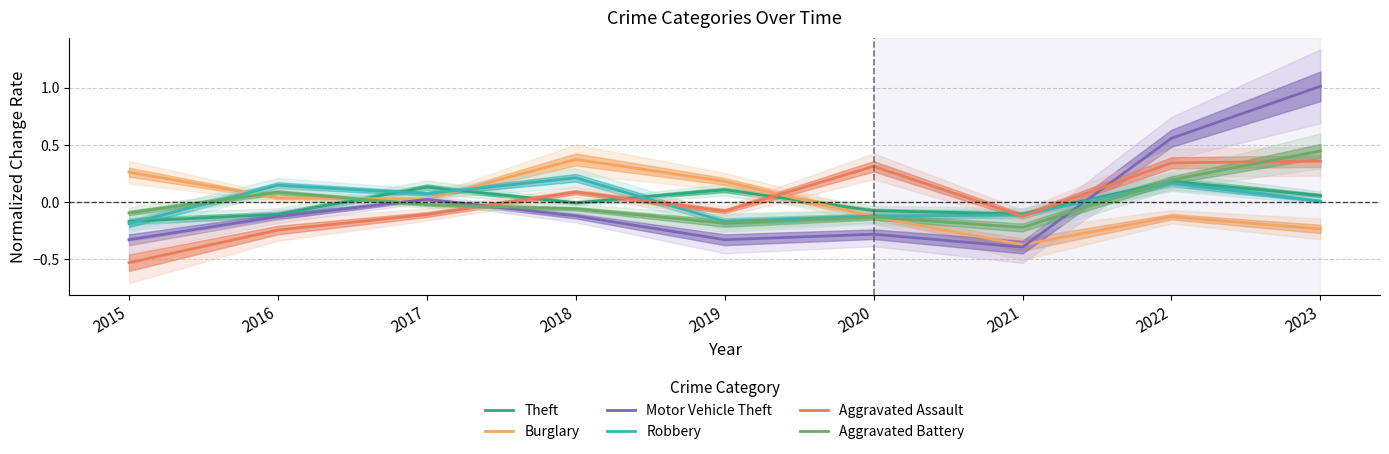

Does the chart display data point markers on the line(s)?

No